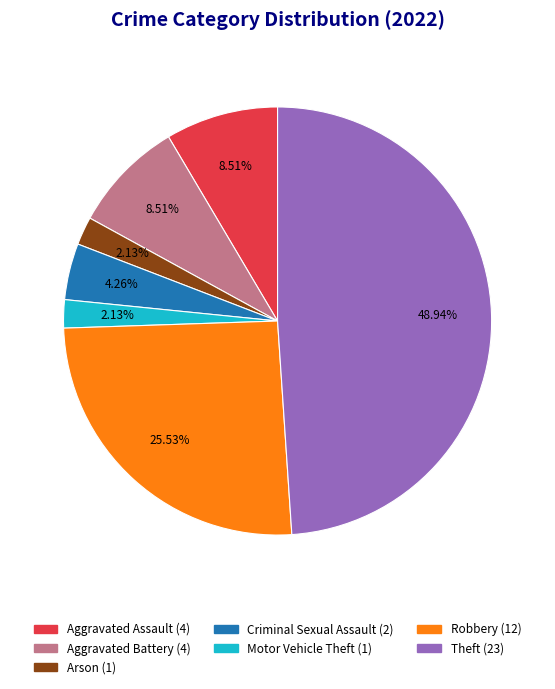

Is there a majority slice in this chart?

No